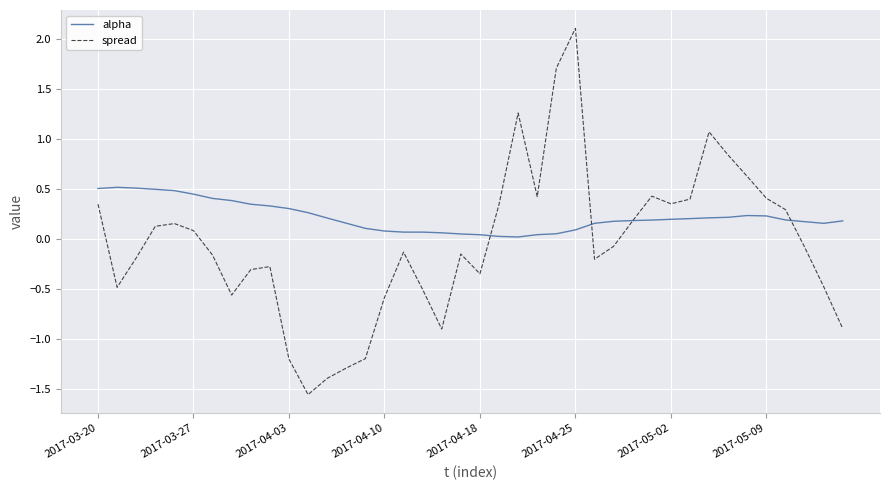

Which series has the largest total across all categories?

alpha